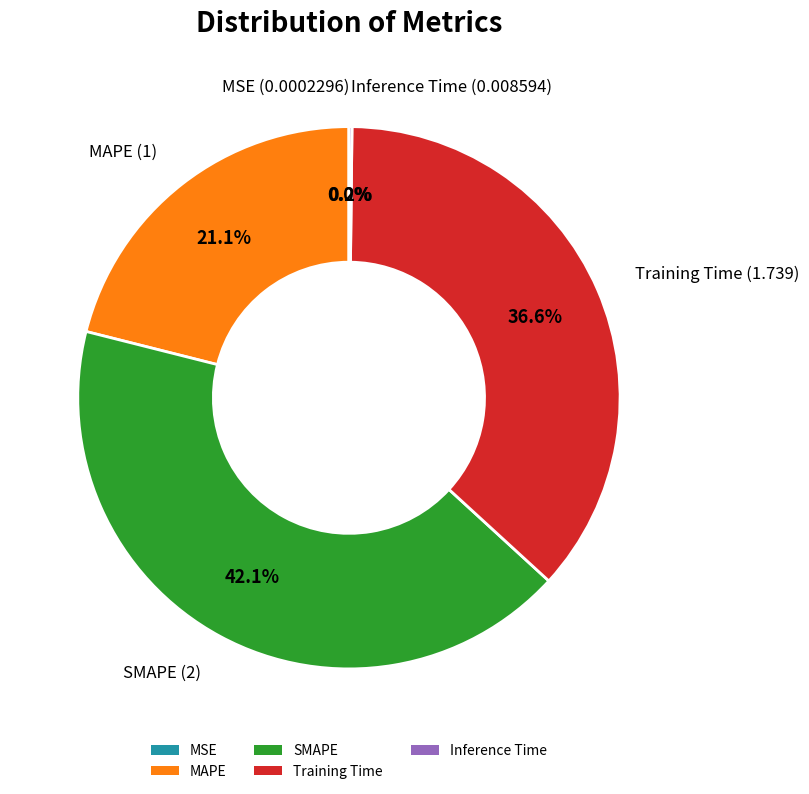

What percentage is NOT represented by Training Time?

63.4%